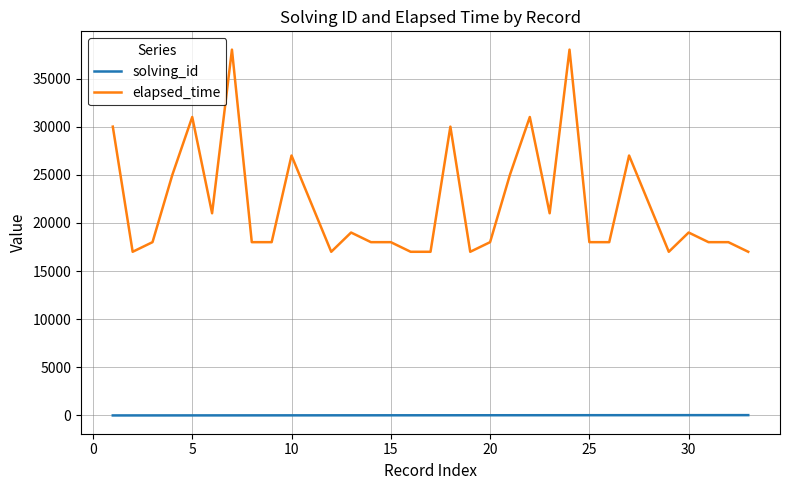

List the series in order of their peak value, highest first.

elapsed_time, solving_id